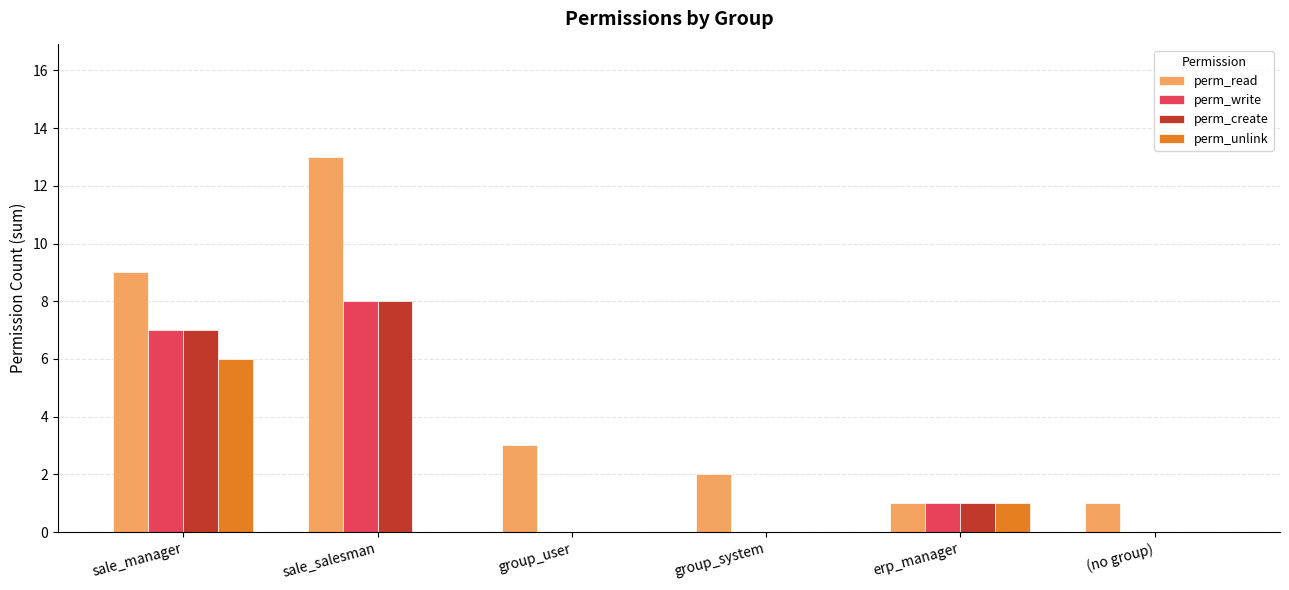

True or false: perm_create has a value of 12 at sale_manager.

False